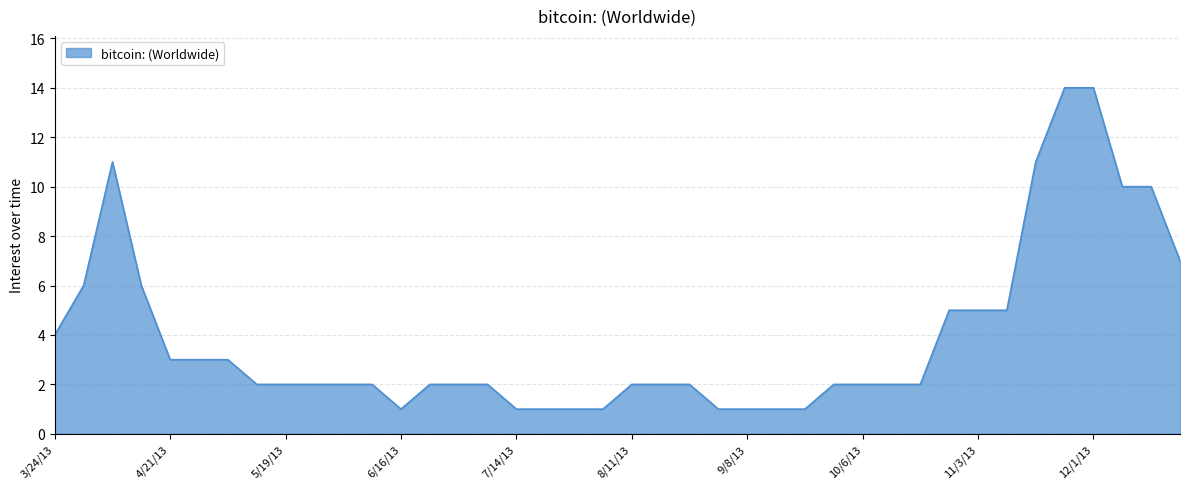

What is the maximum value shown in the chart?

14